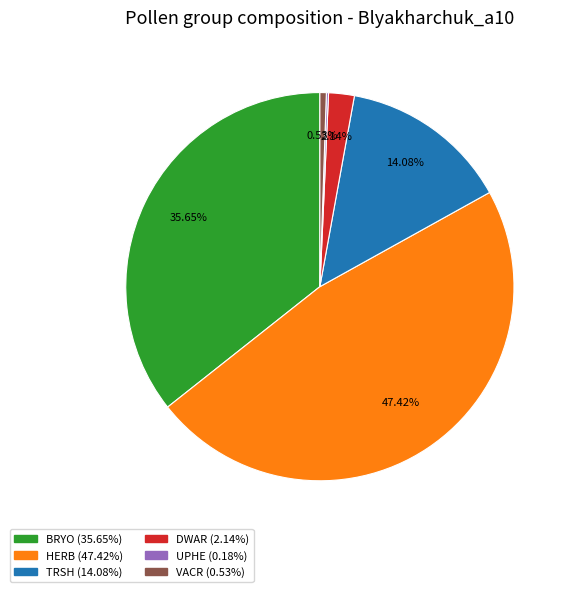

Which slice is the largest?

HERB